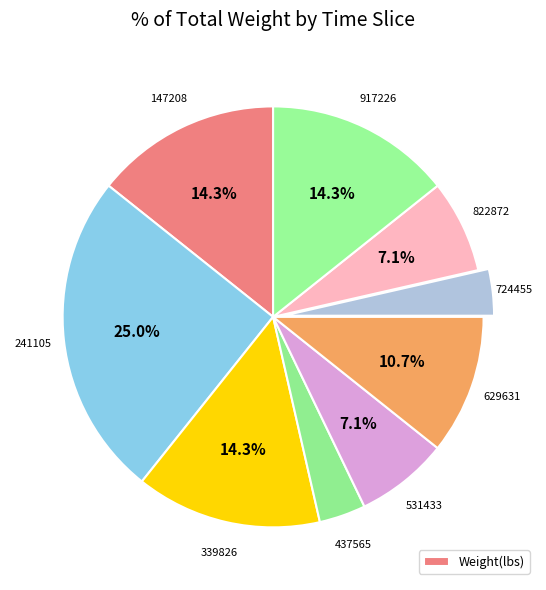

Count the number of slices in the pie.

9